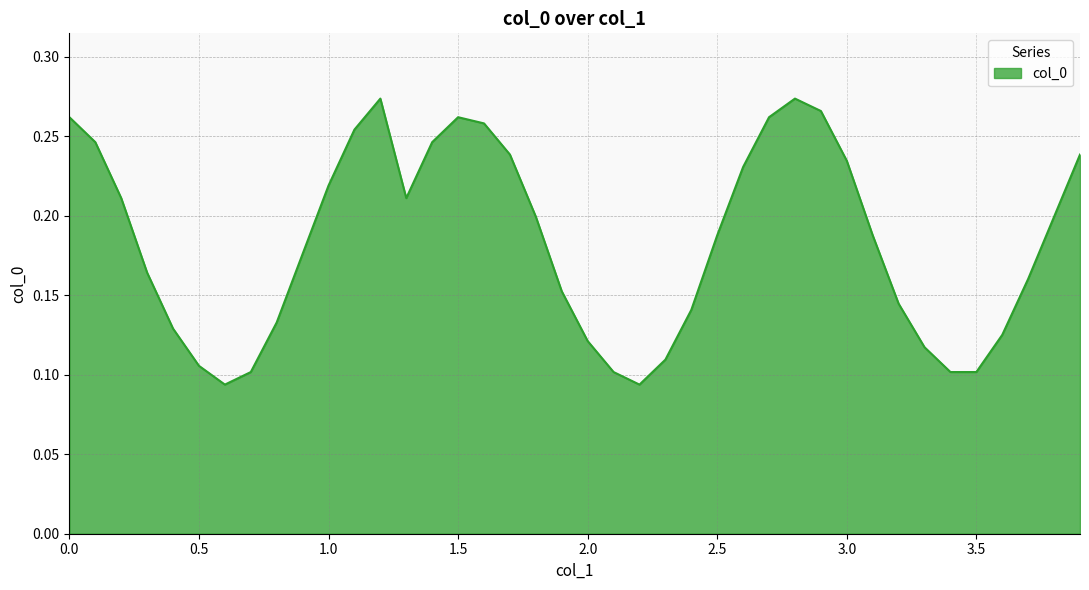

Reading left to right, transcribe all the data shown in this chart.

0.3	0.2	0.2	0.2	0.1	0.1	0.1	0.1	0.1	0.2	0.2	0.3	0.3	0.2	0.2	0.3	0.3	0.2	0.2	0.2	0.1	0.1	0.1	0.1	0.1	0.2	0.2	0.3	0.3	0.3	0.2	0.2	0.1	0.1	0.1	0.1	0.1	0.2	0.2	0.2